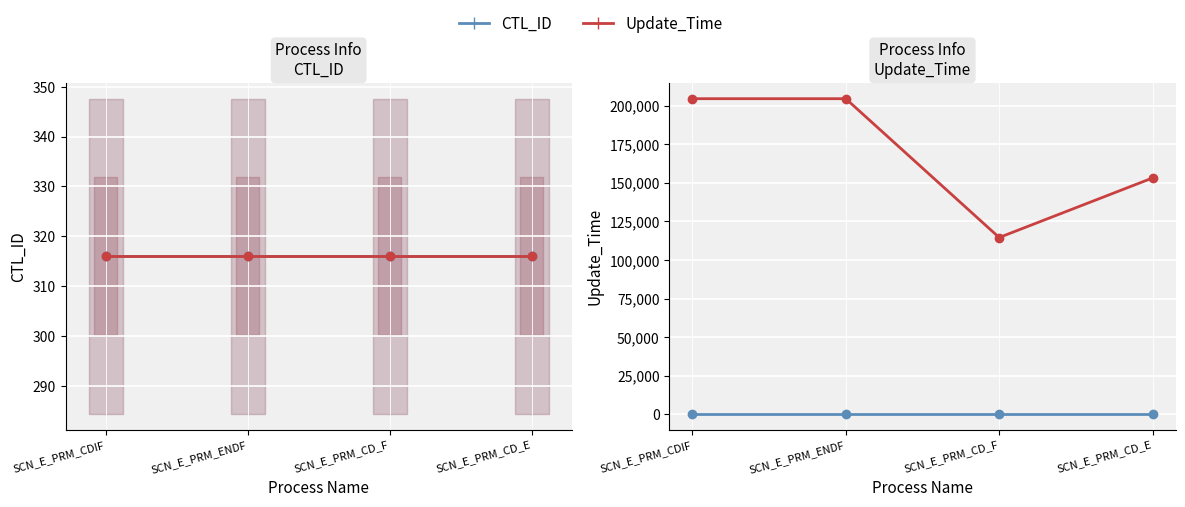

At which category is the sum across all series the highest?

SCN_E_PRM_ENDF